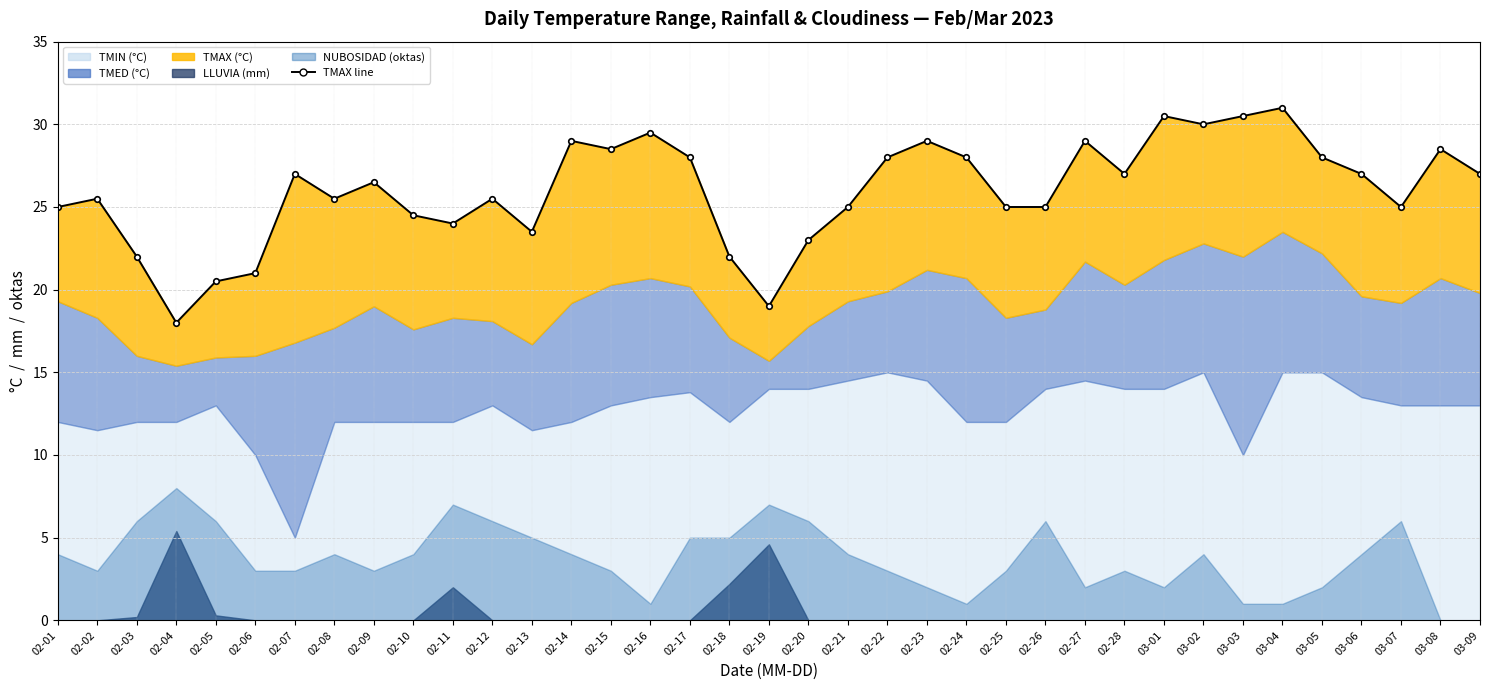

What is the smallest value displayed?

18.0